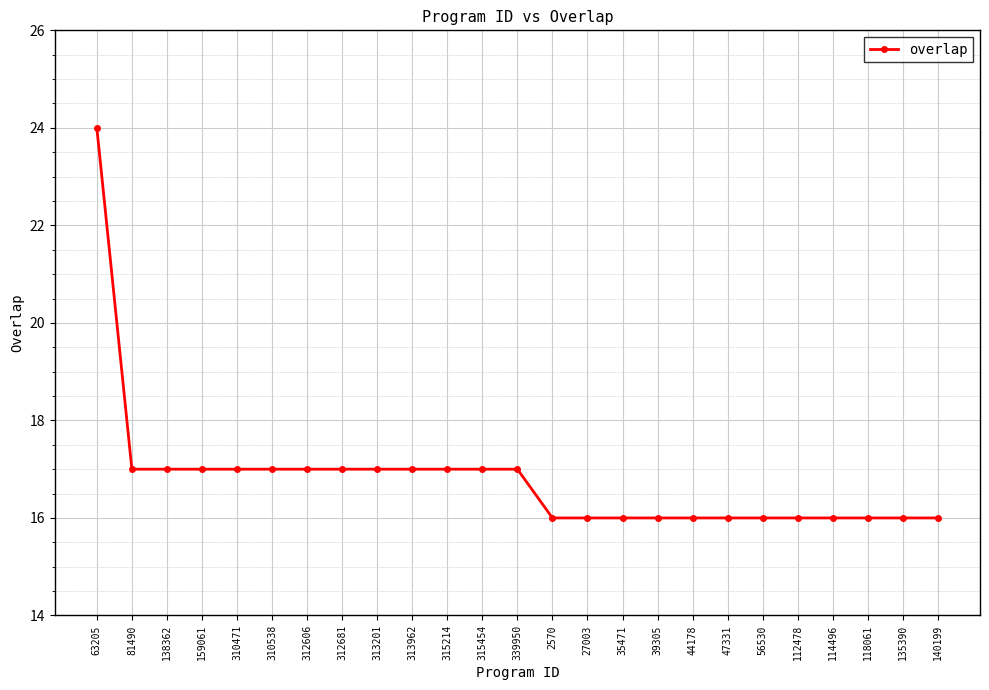

What is the value of the 18th point from the left?

16